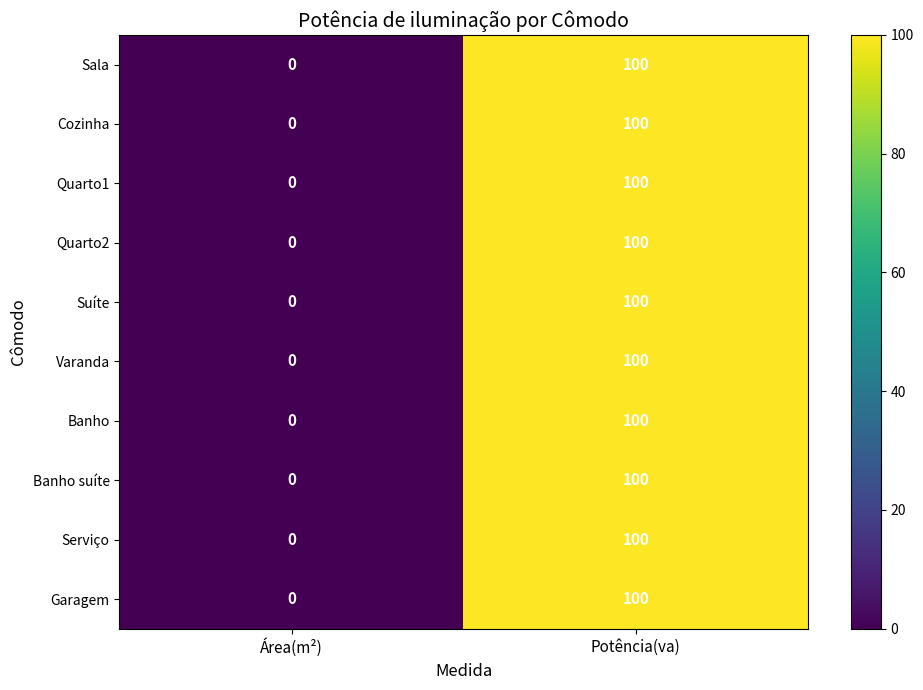

Reading left to right, extract all data points from this chart.

Sala: Área(m²)=0	Potência(va)=100
Cozinha: Área(m²)=0	Potência(va)=100
Quarto1: Área(m²)=0	Potência(va)=100
Quarto2: Área(m²)=0	Potência(va)=100
Suíte: Área(m²)=0	Potência(va)=100
Varanda: Área(m²)=0	Potência(va)=100
Banho: Área(m²)=0	Potência(va)=100
Banho suíte: Área(m²)=0	Potência(va)=100
Serviço: Área(m²)=0	Potência(va)=100
Garagem: Área(m²)=0	Potência(va)=100